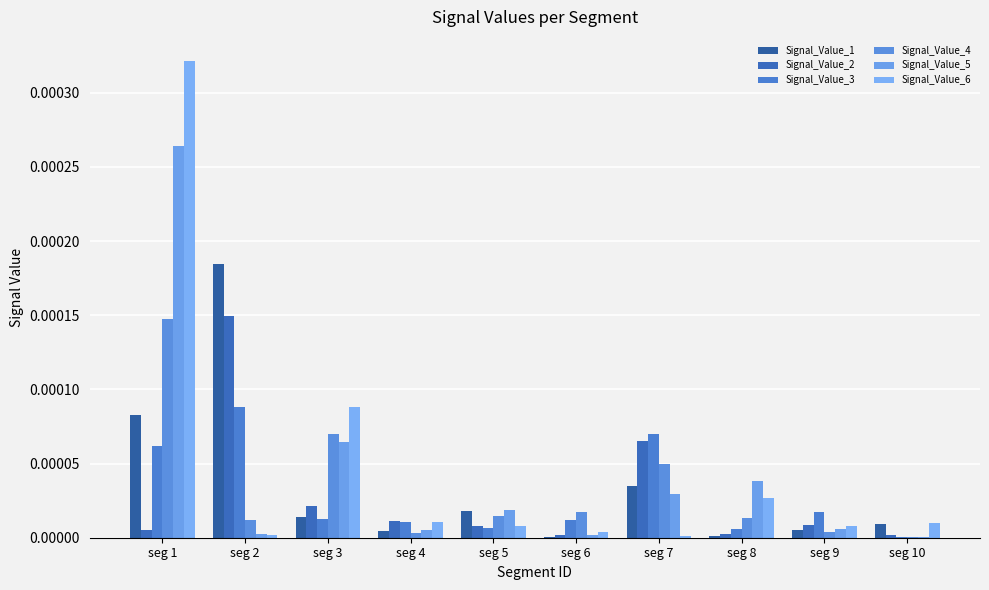

Is the value of Signal_Value_2 at seg 4 greater than the value of Signal_Value_1 at seg 7?

No